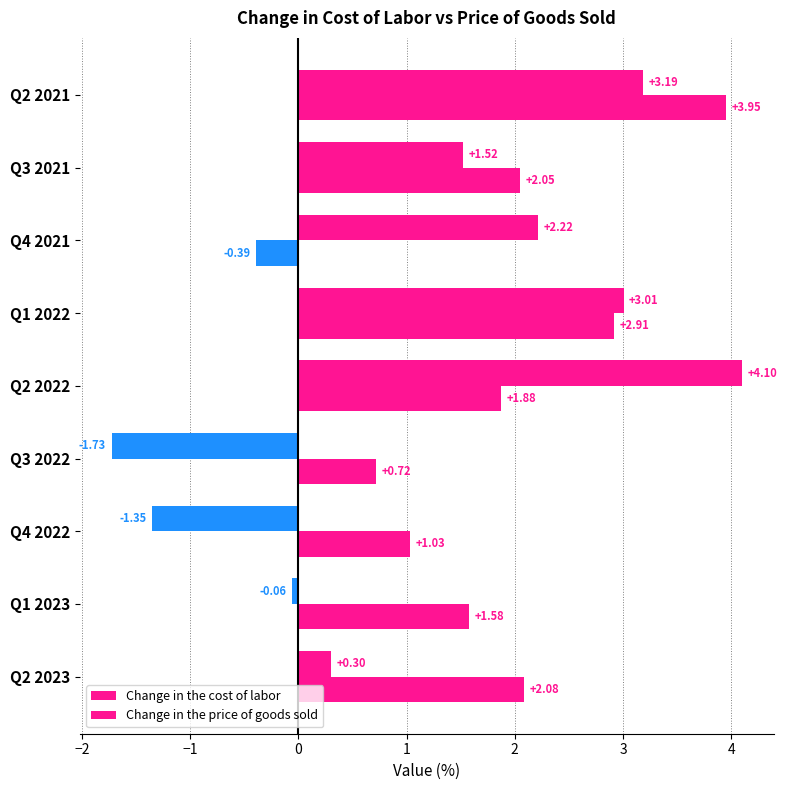

How many data points in Change in the price of goods sold are less than 1?

4